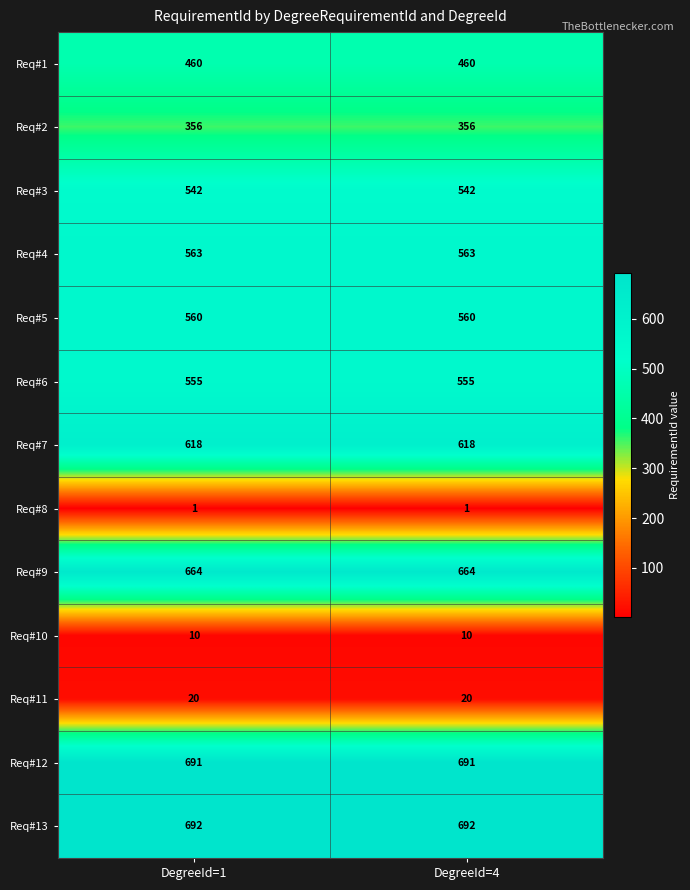

What is the sum of the Req#11 values at DegreeId=4 and DegreeId=1?

40